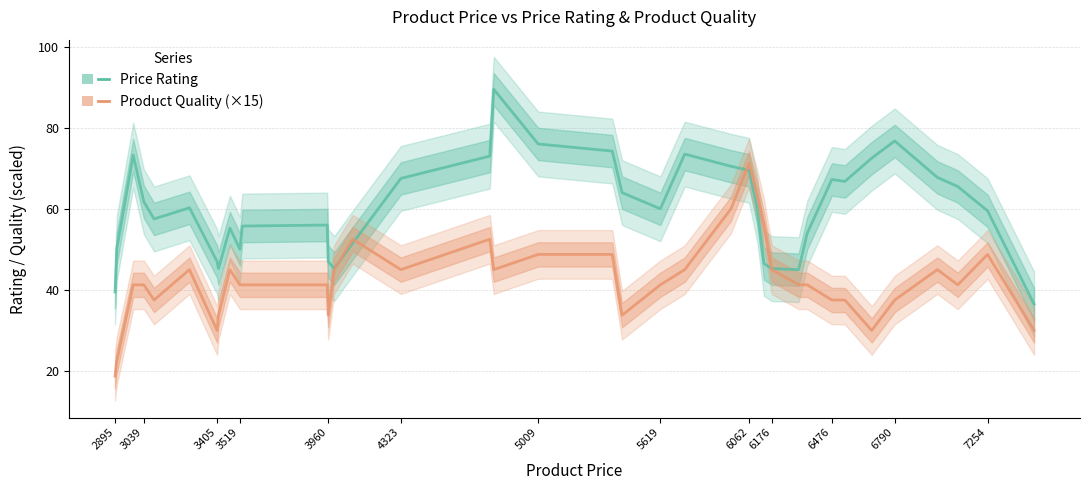

Which series has the widest spread of values?

Price Rating